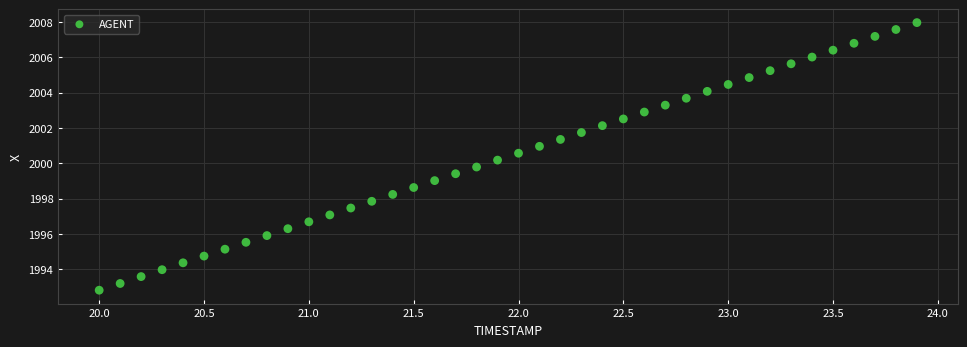

What is the range of Y values (max minus min)?

15.1